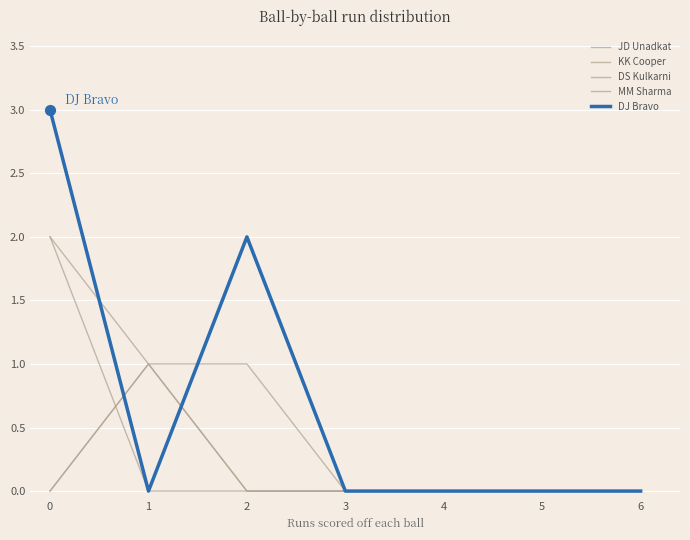

Which series has the largest total across all categories?

DJ Bravo